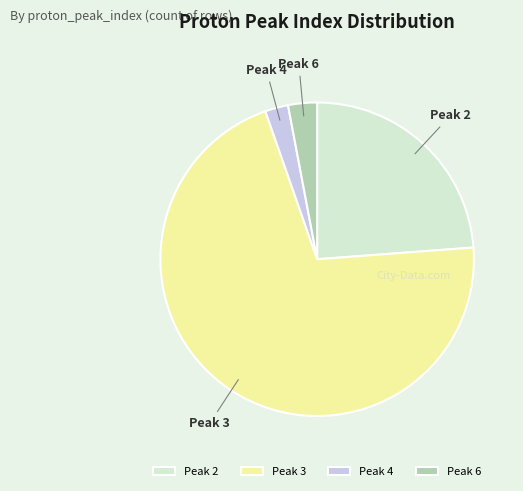

Is there a majority slice in this chart?

Yes